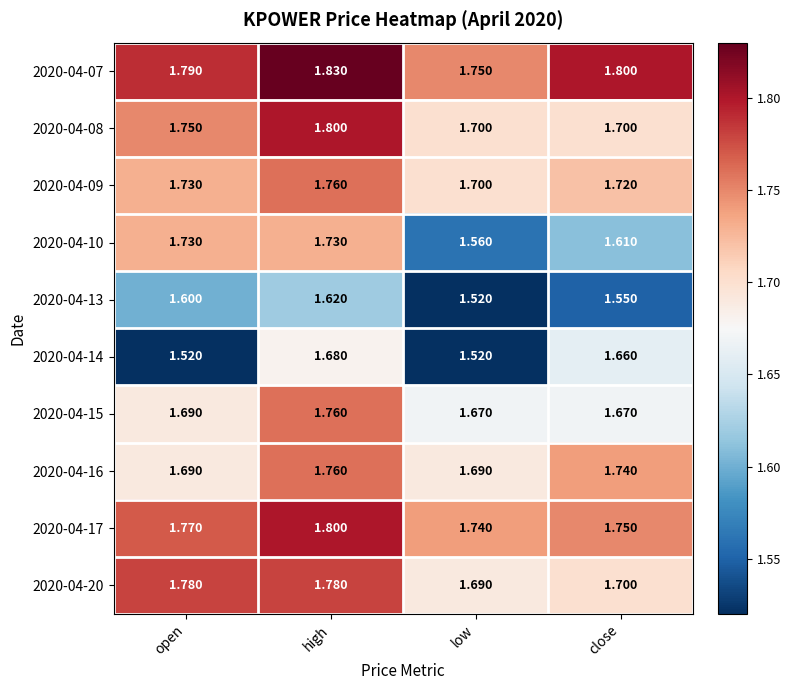

Which category has the highest value in the 2020-04-09 series?

high